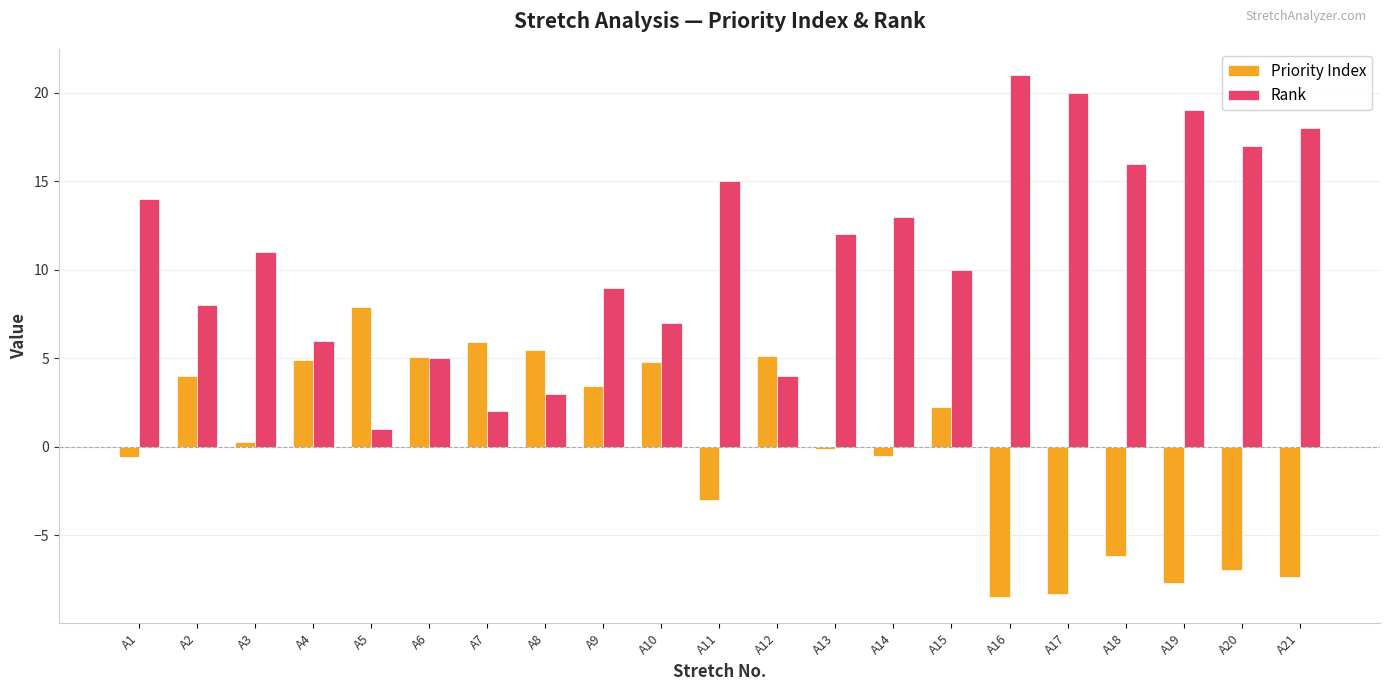

Which series has the widest spread of values?

Rank